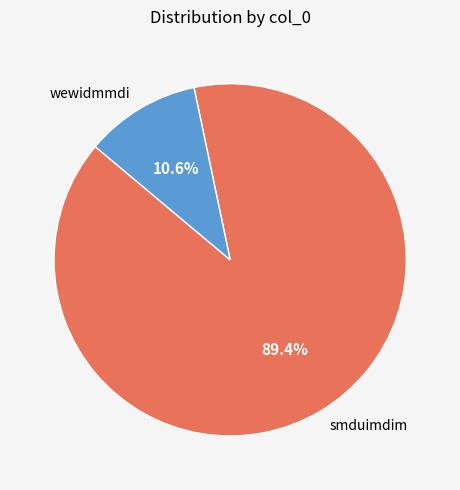

What is the total percentage of wewidmmdi and smduimdim?

100.0%